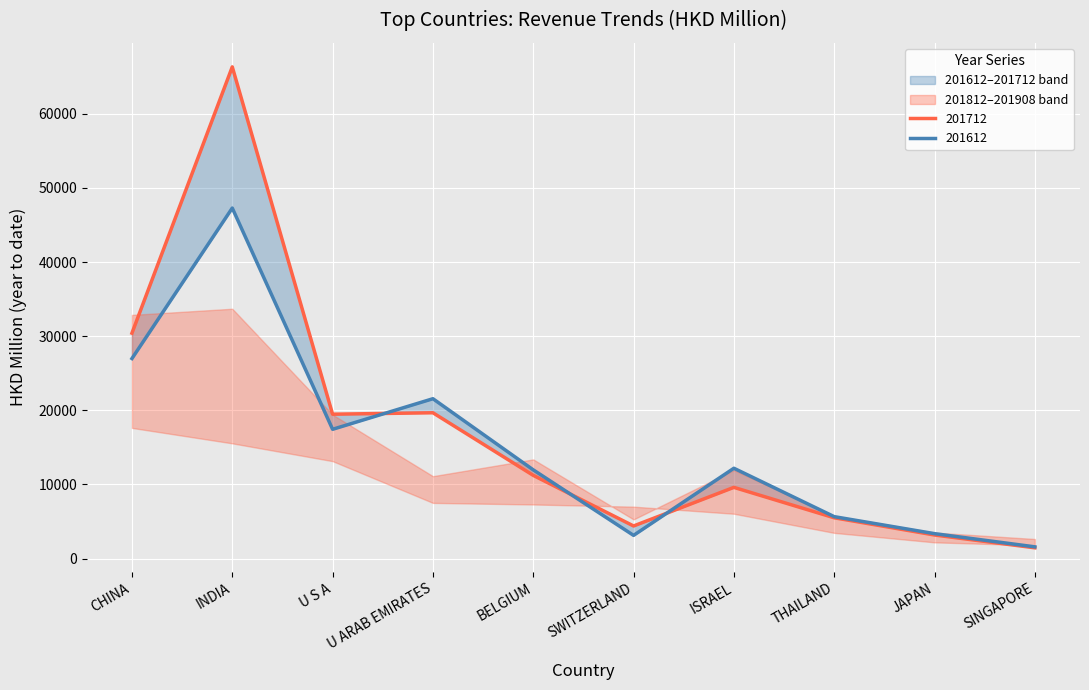

Reading left to right, extract all data points from this chart.

201612: 26980.8	47278.9	17437.6	21562.2	11969.3	3131.7	12184.5	5657.4	3364.3	1584.6
201712: 30406.6	66317.7	19473.8	19668.1	11225.5	4398.9	9606.6	5503.1	3180.6	1454.6